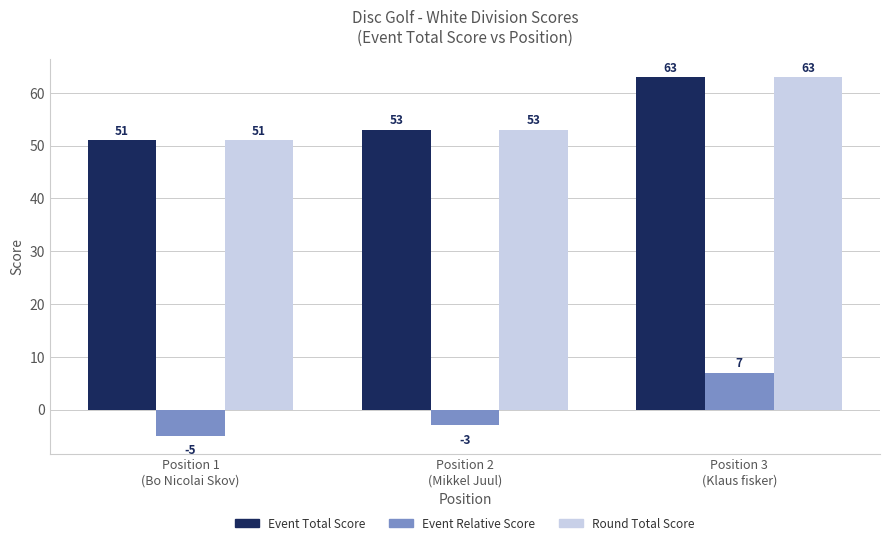

Count the Event Total Score values in the range 51 to 63.

3